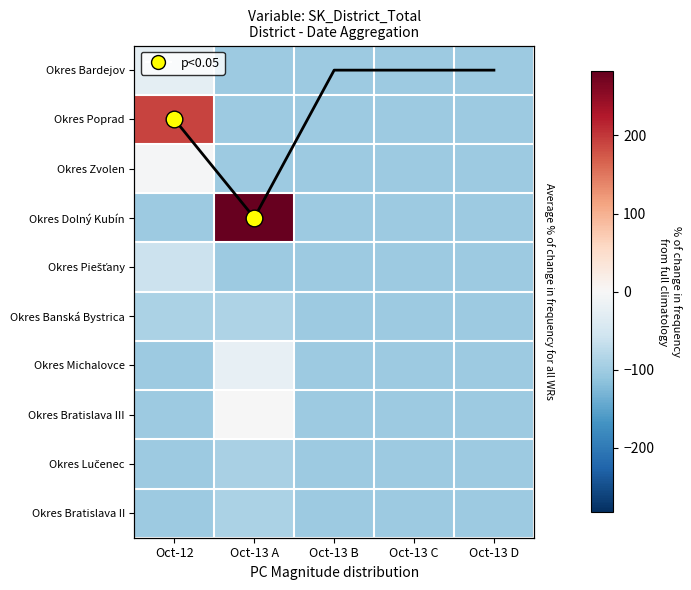

The Okres Poprad series shows -102.8 at Oct-13 A. True or false?

True